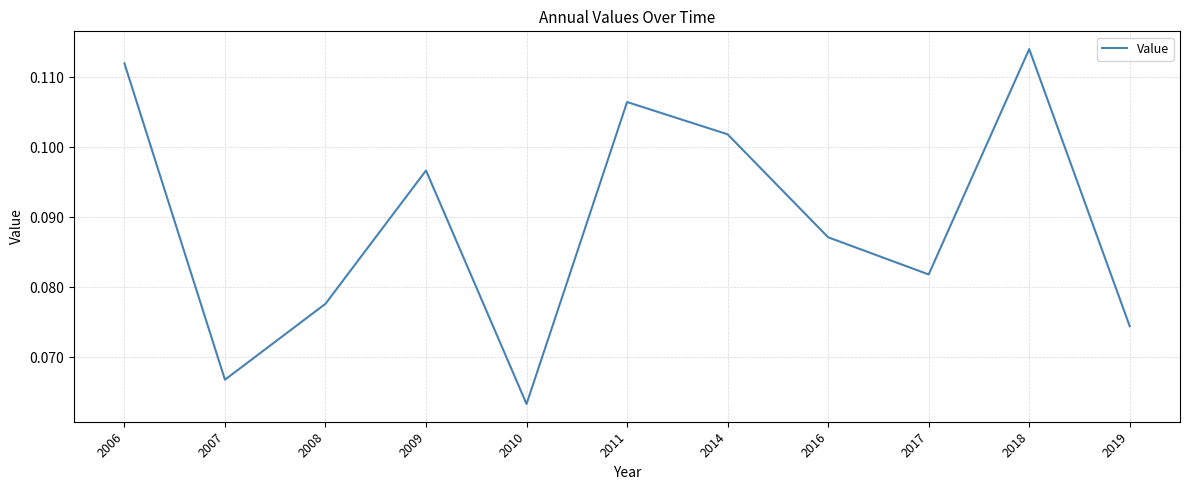

Where is the data nearest to the value 0?

2010